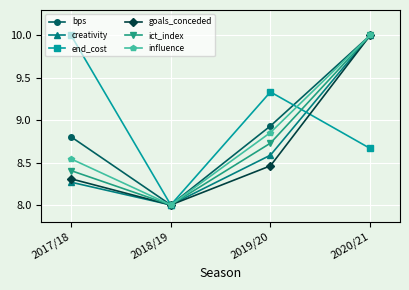

True or false: end_cost and influence cross at least once.

True